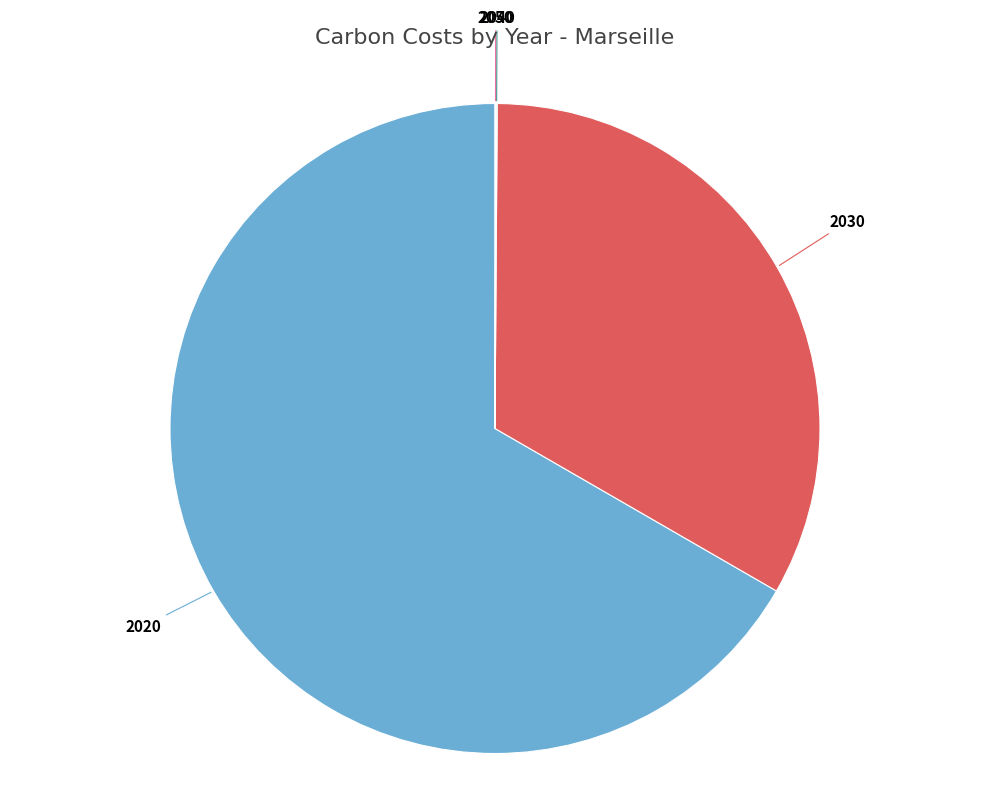

Does any single category account for the majority?

Yes